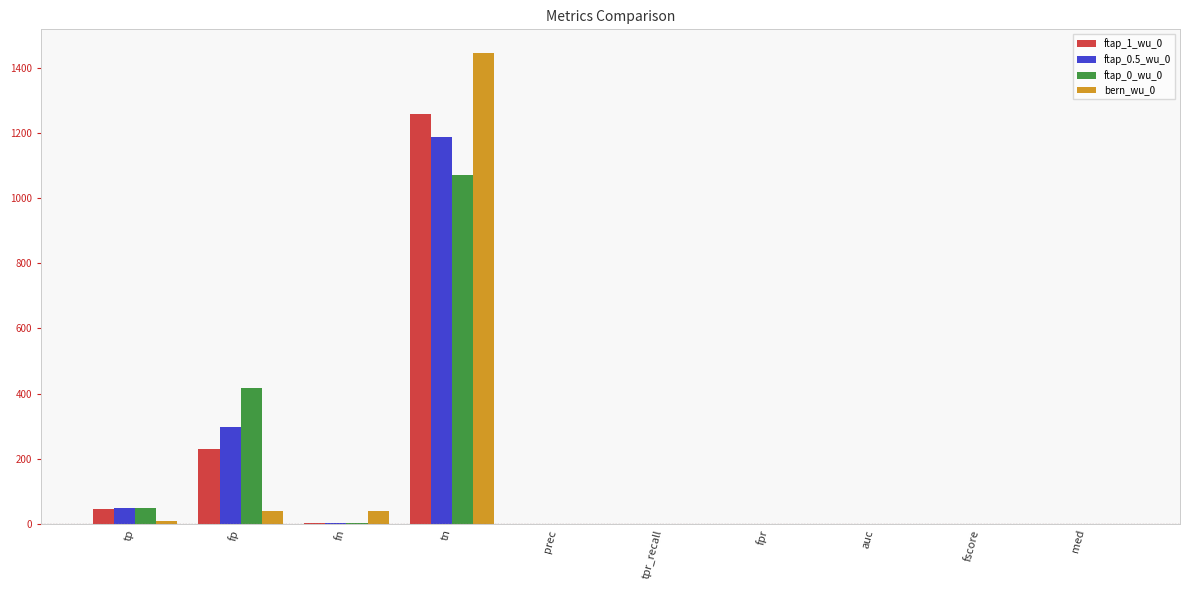

Is the value of ftap_0.5_wu_0 at fp greater than the value of ftap_0_wu_0 at tpr_recall?

Yes